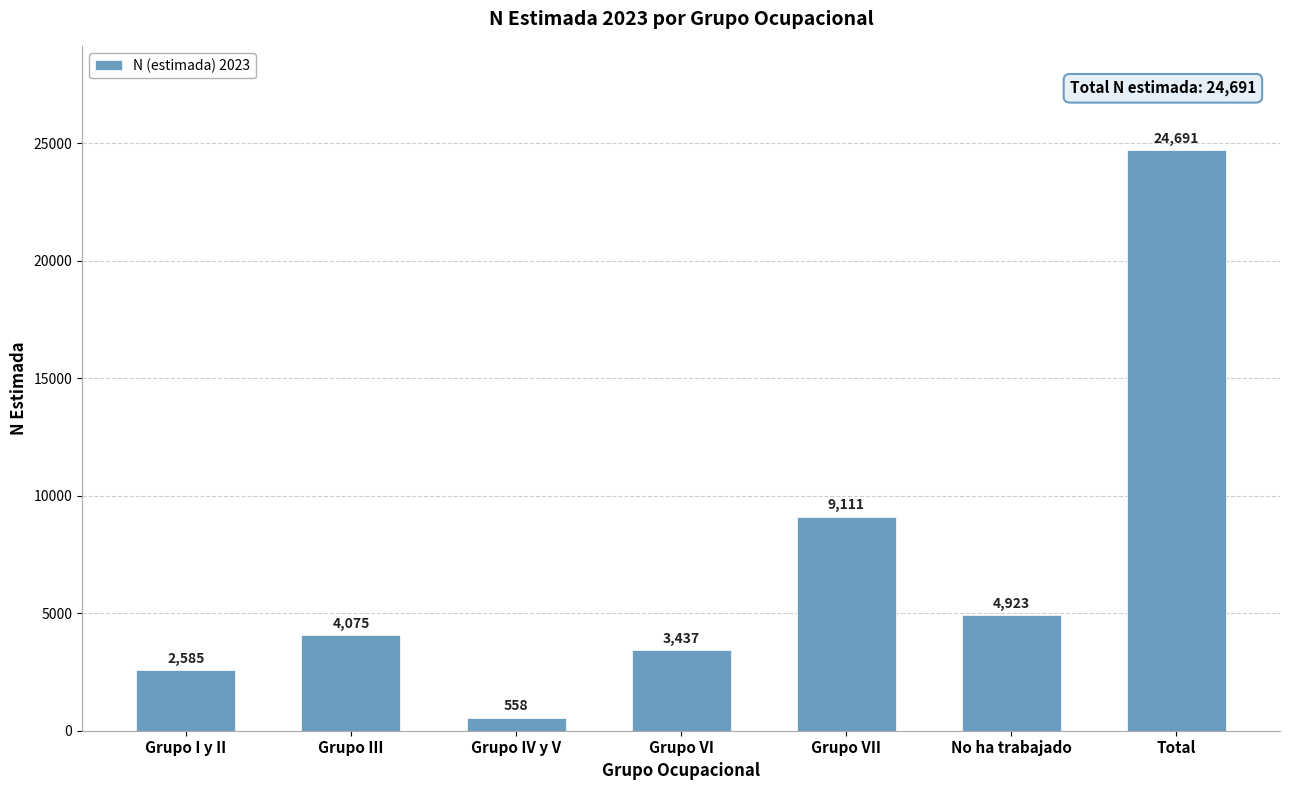

Does the chart contain stacked bars?

No